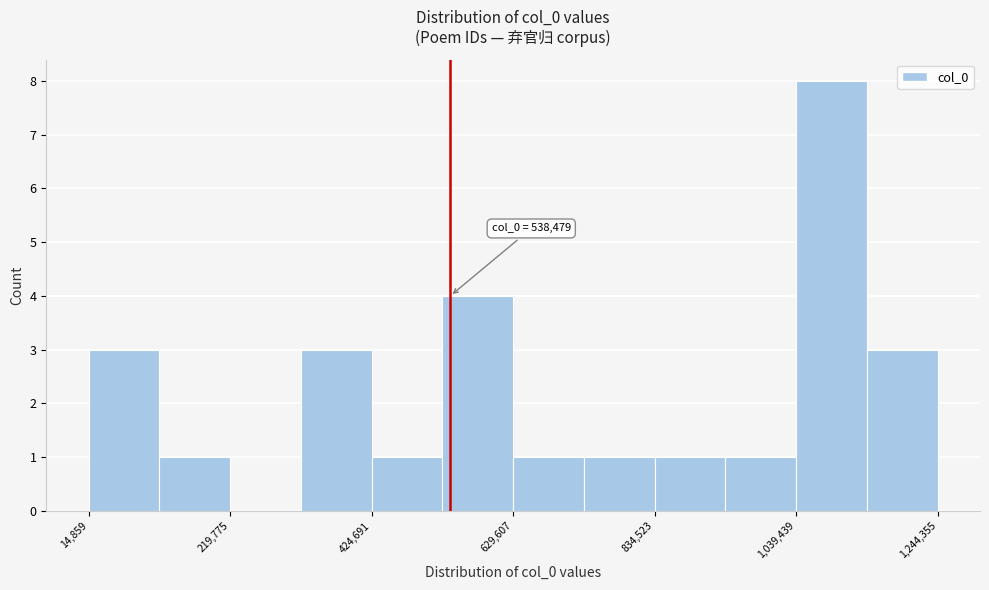

Around what value on the x-axis is the tallest bar? Give the approximate position of its centre, as read against the axis.

1100000